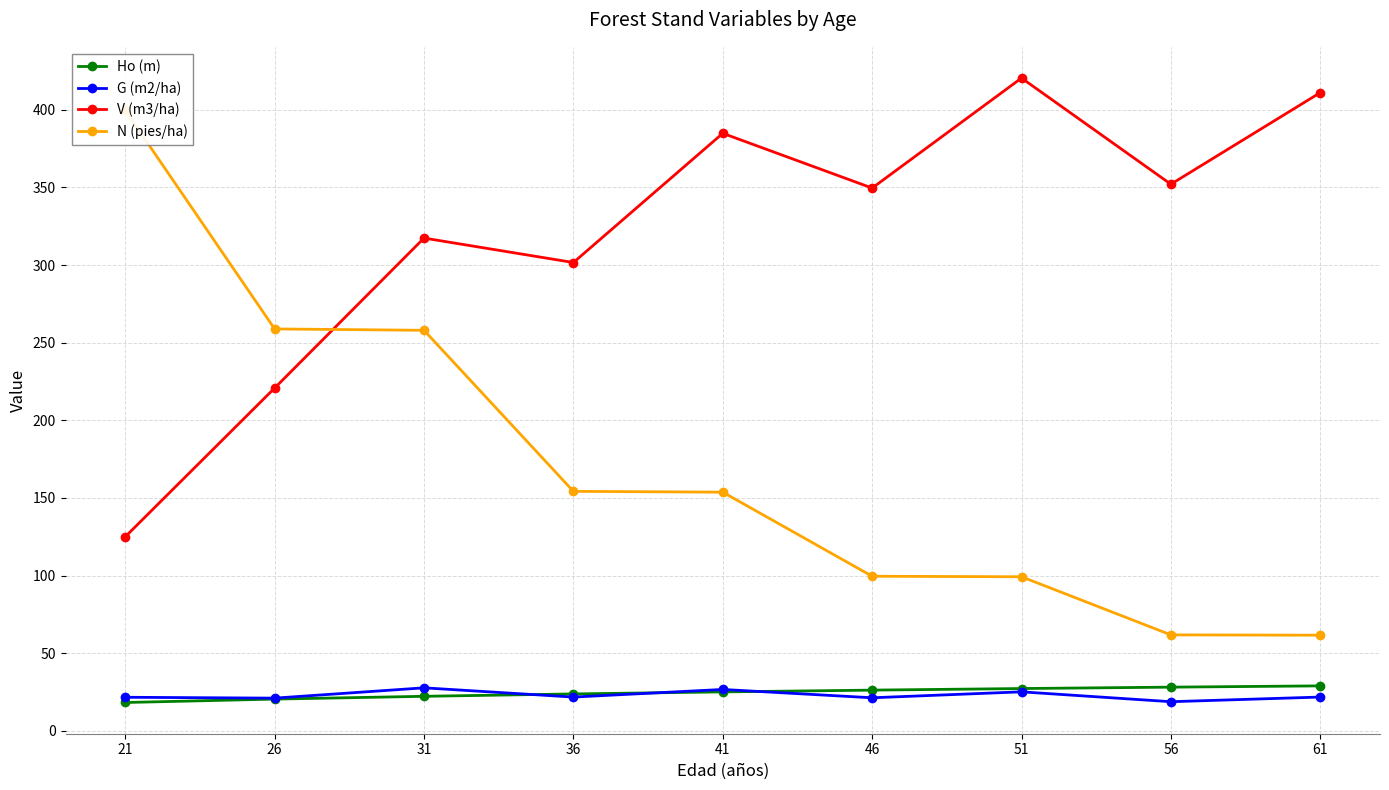

At which category does the chart reach its peak across all series?

51